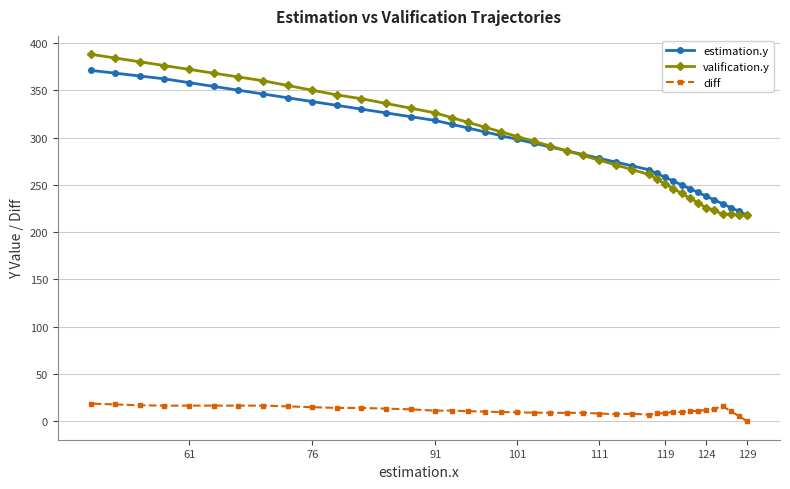

At which label does diff reach its minimum?

129